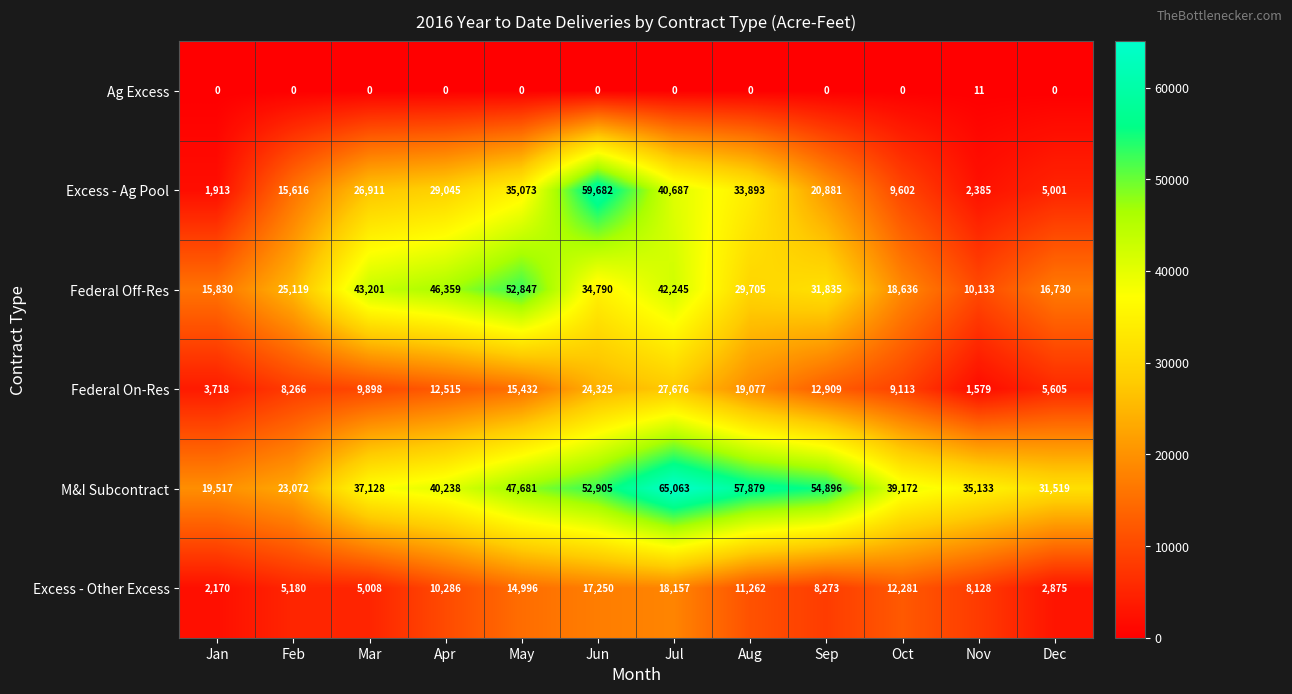

What is the spread (max minus min) of values at Mar?

43201